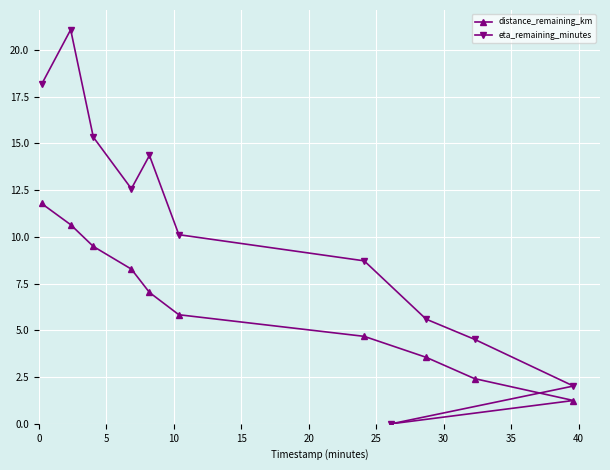

Is this an area chart (filled region under the line)?

No